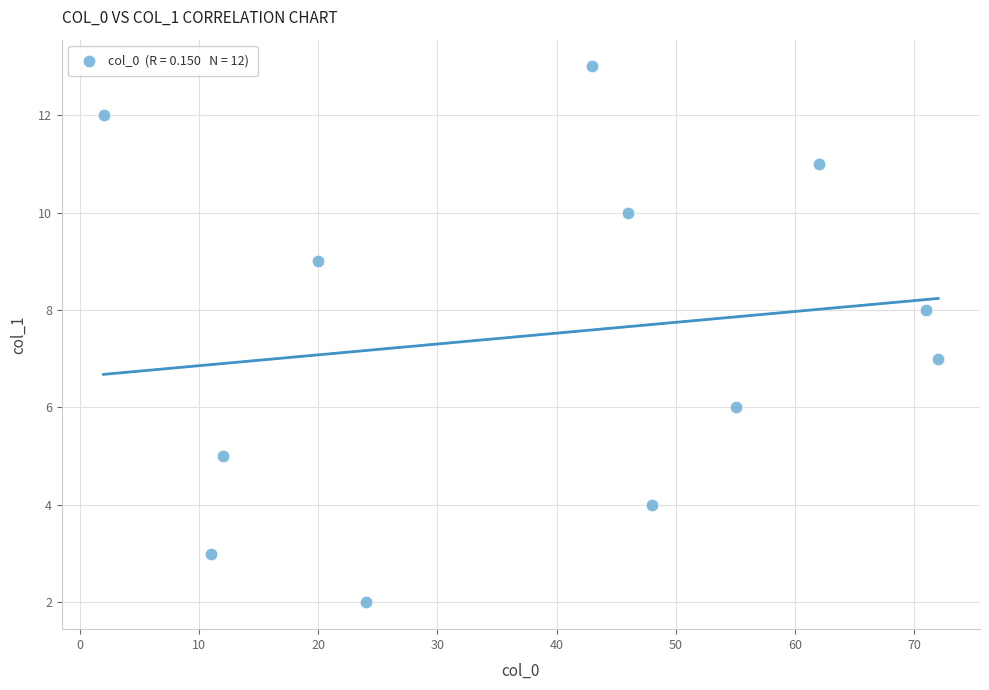

What is the range of Y values (max minus min)?

11